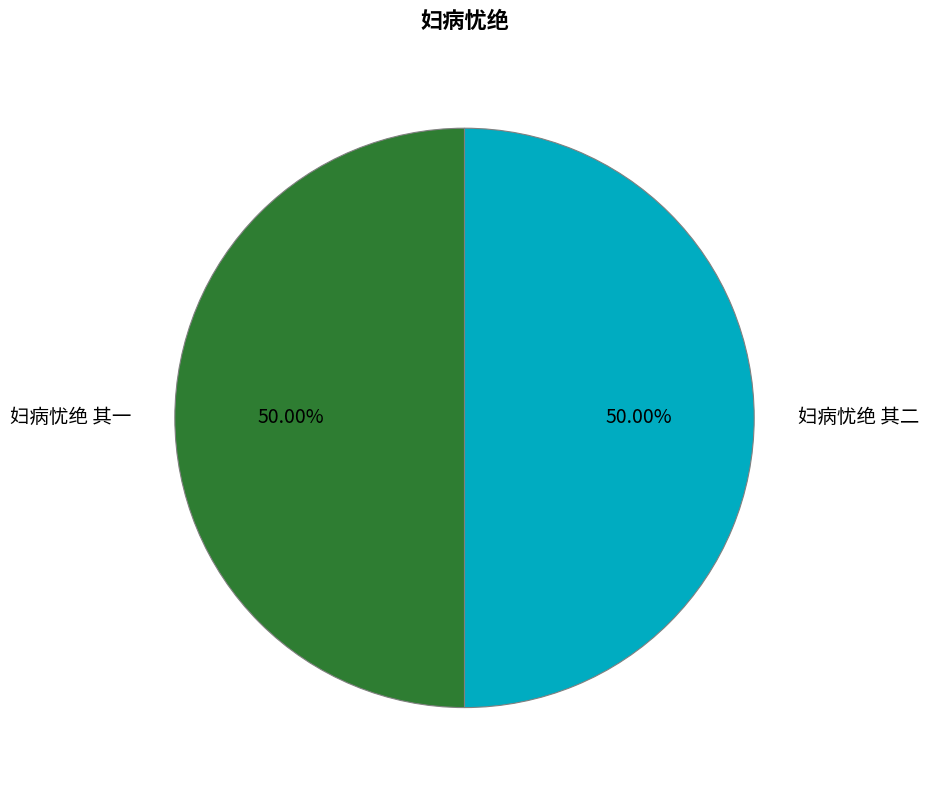

Is the sum of 妇病忧绝 其二 and 妇病忧绝 其一 greater than half?

Yes